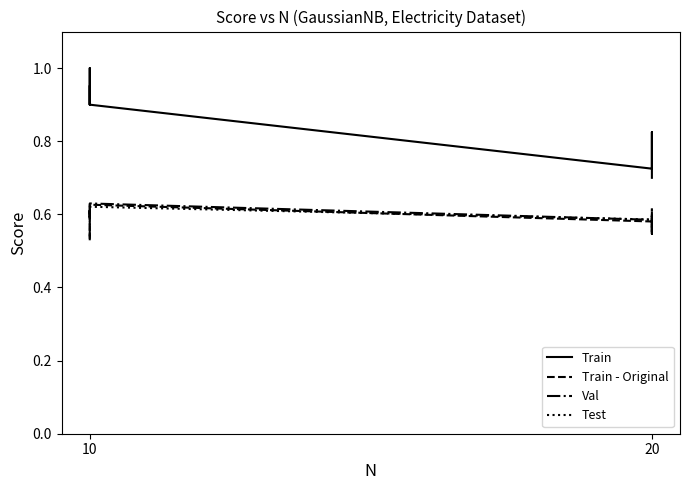

Between 10 and 20, which series saw the biggest shift?

Train